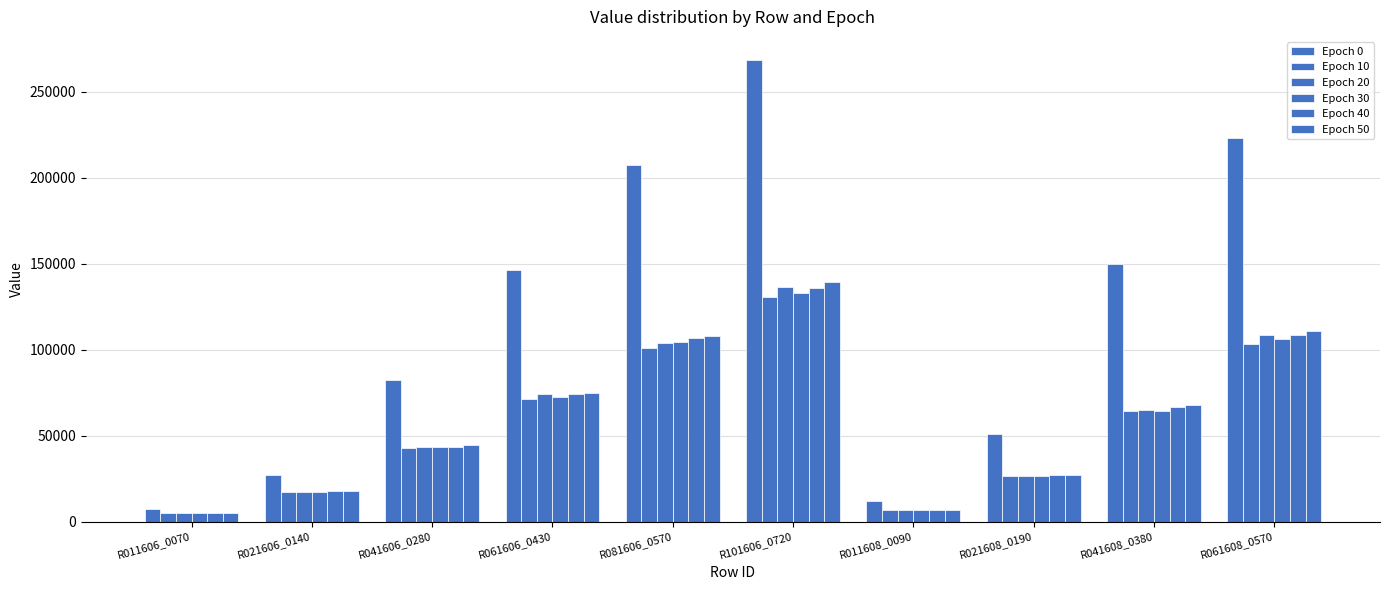

Where is Epoch 20 nearest to the value 70665?

R061606_0430